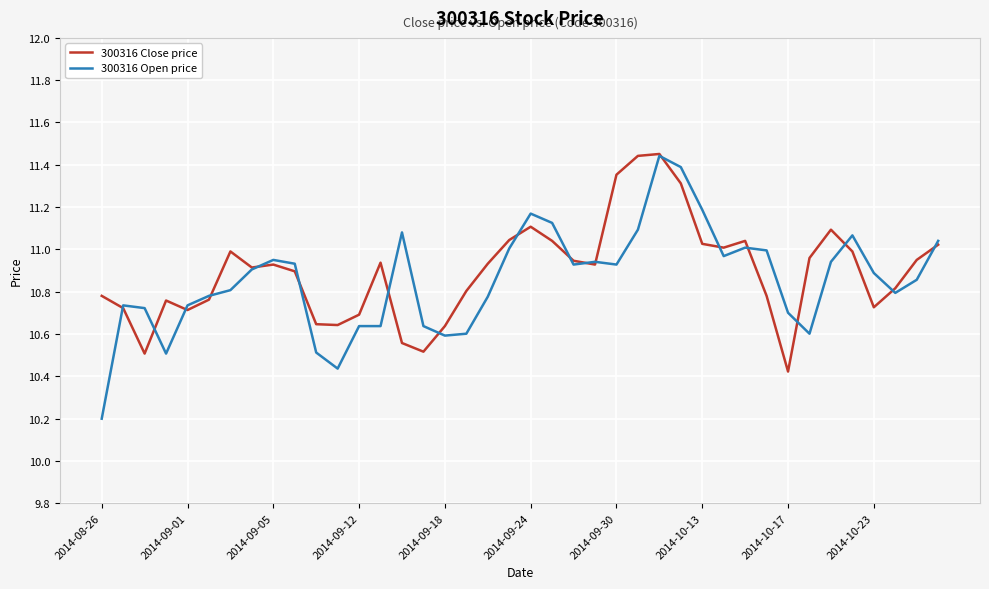

What is the lowest value of the 300316 Open price series?

10.2